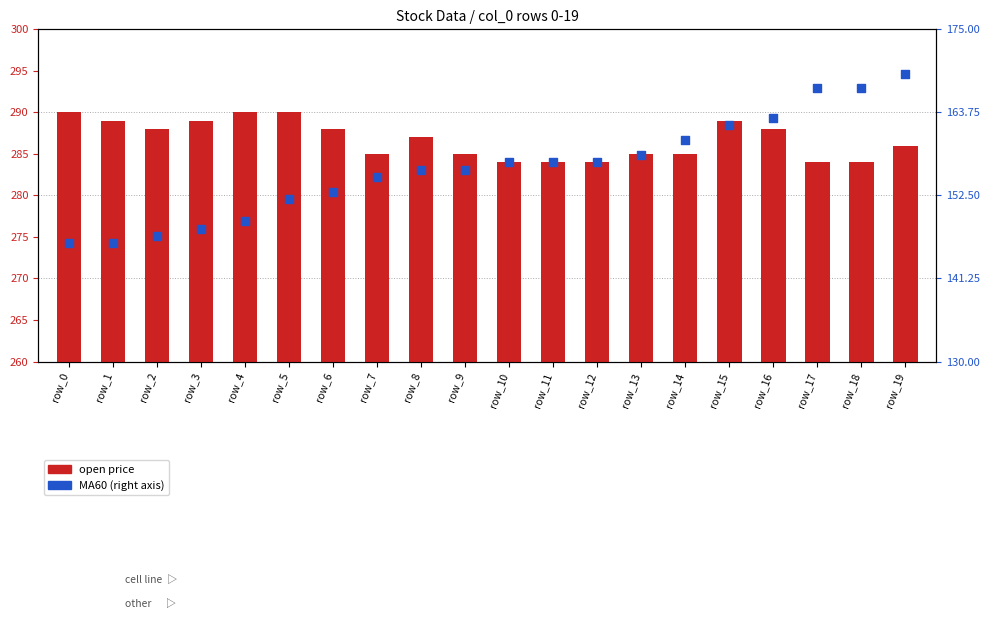

Is the value of MA60 (right axis) at row_19 greater than the value of open (price) at row_16?

Yes